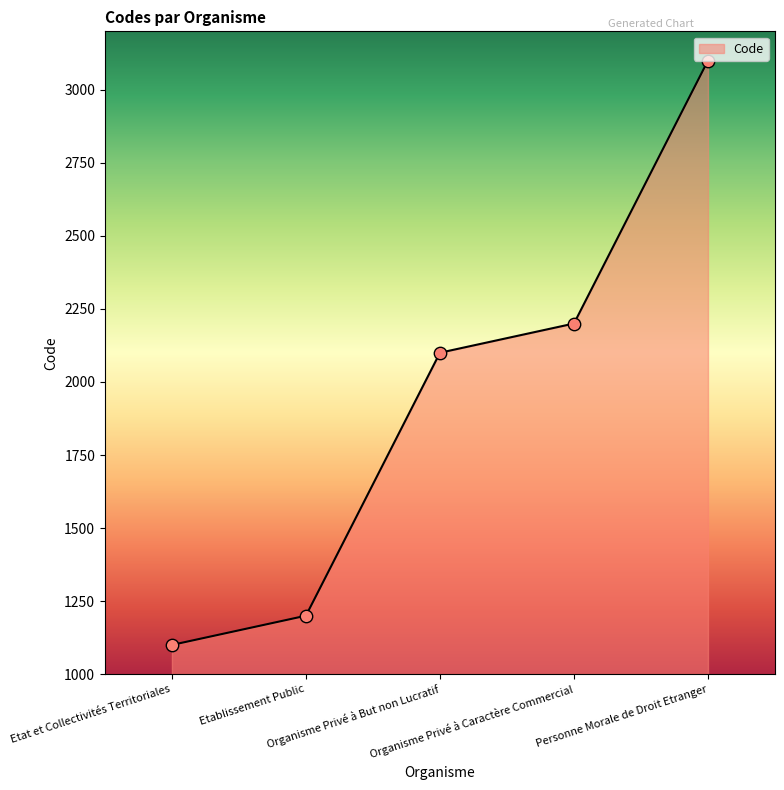

Between Personne Morale de Droit Etranger and Organisme Privé à But non Lucratif, which is larger?

Personne Morale de Droit Etranger